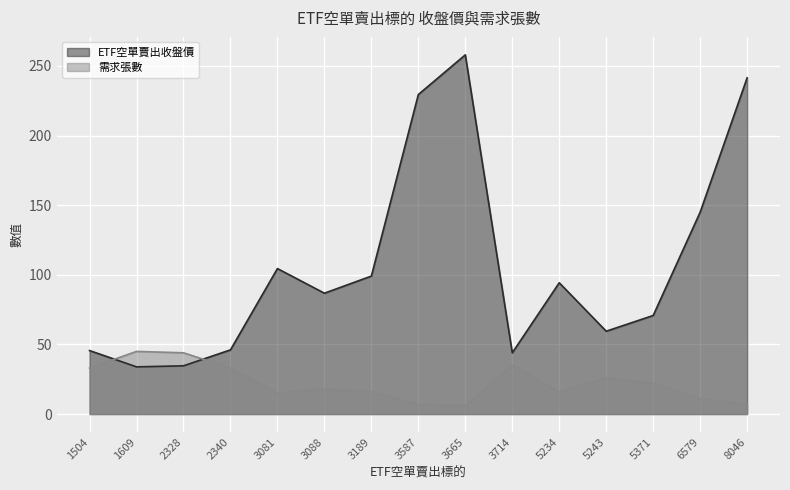

True or false: ETF空單賣出收盤價 and 需求張數 cross at least once.

True